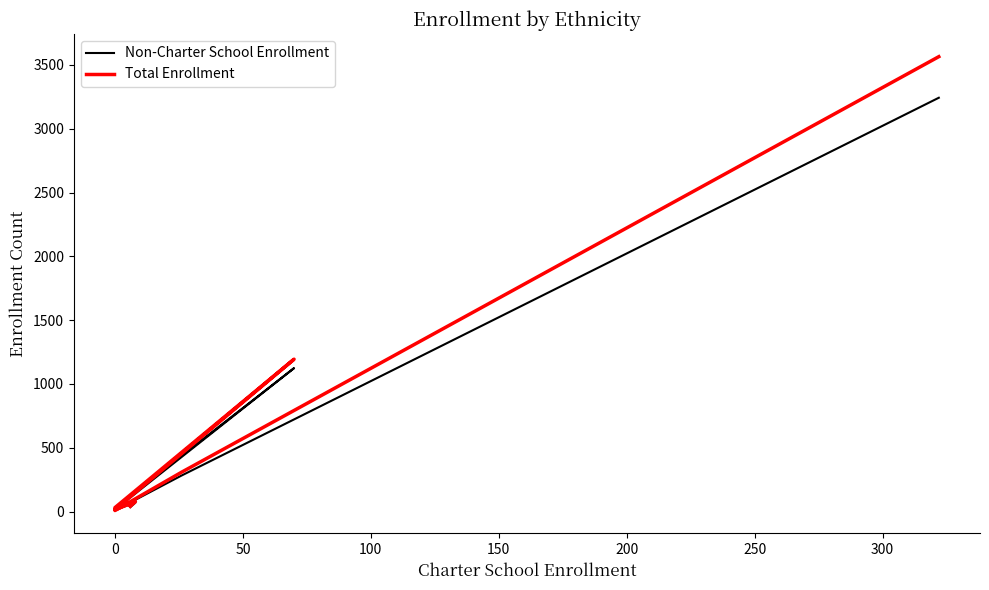

Reading right to left, list all the values displayed in this chart.

Non-Charter School Enrollment: 3243	282	8	31	1124	15	21	70	35
Total Enrollment: 3565	308	8	31	1194	15	22	78	41